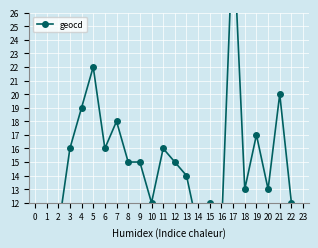

How many lines are shown in the chart?

1